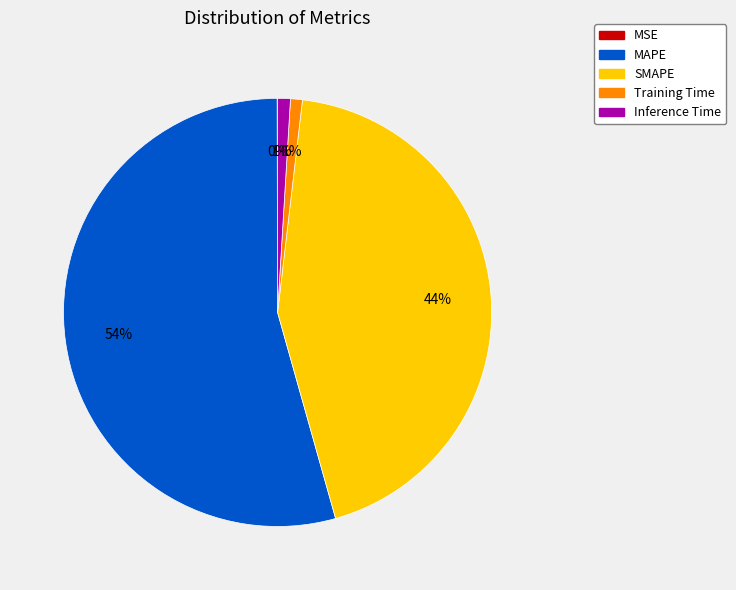

To the nearest percent, what percentage of the pie is MAPE?

54%